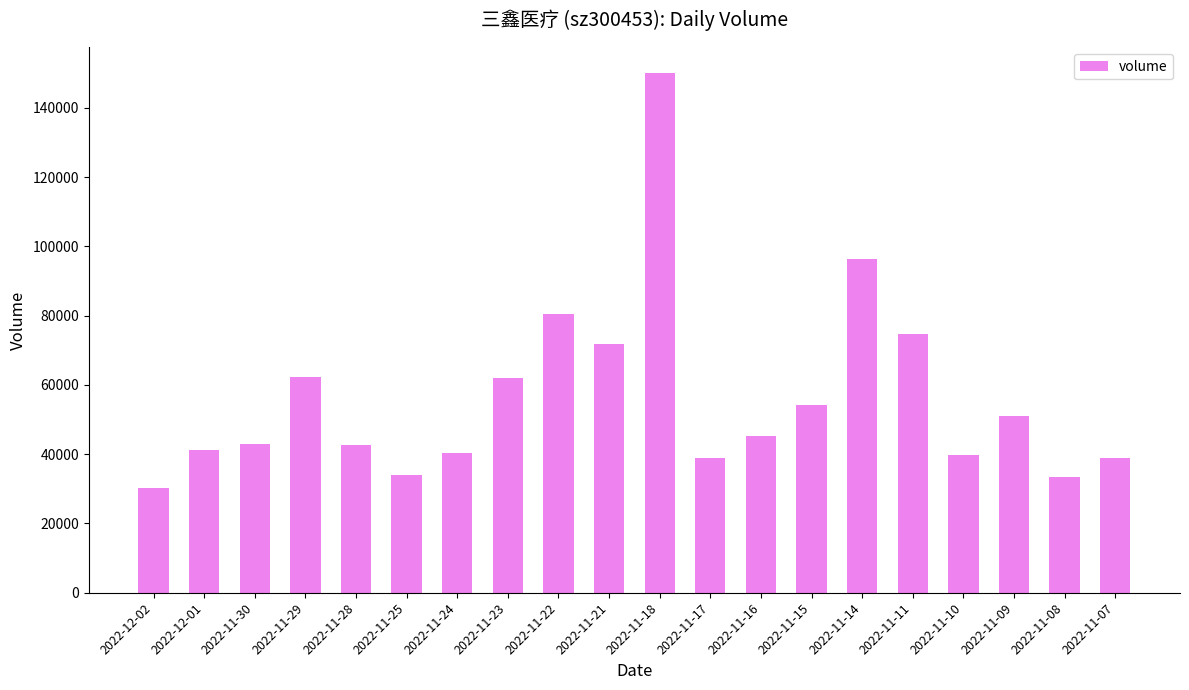

The value at 2022-11-16 is 81015. True or false?

False